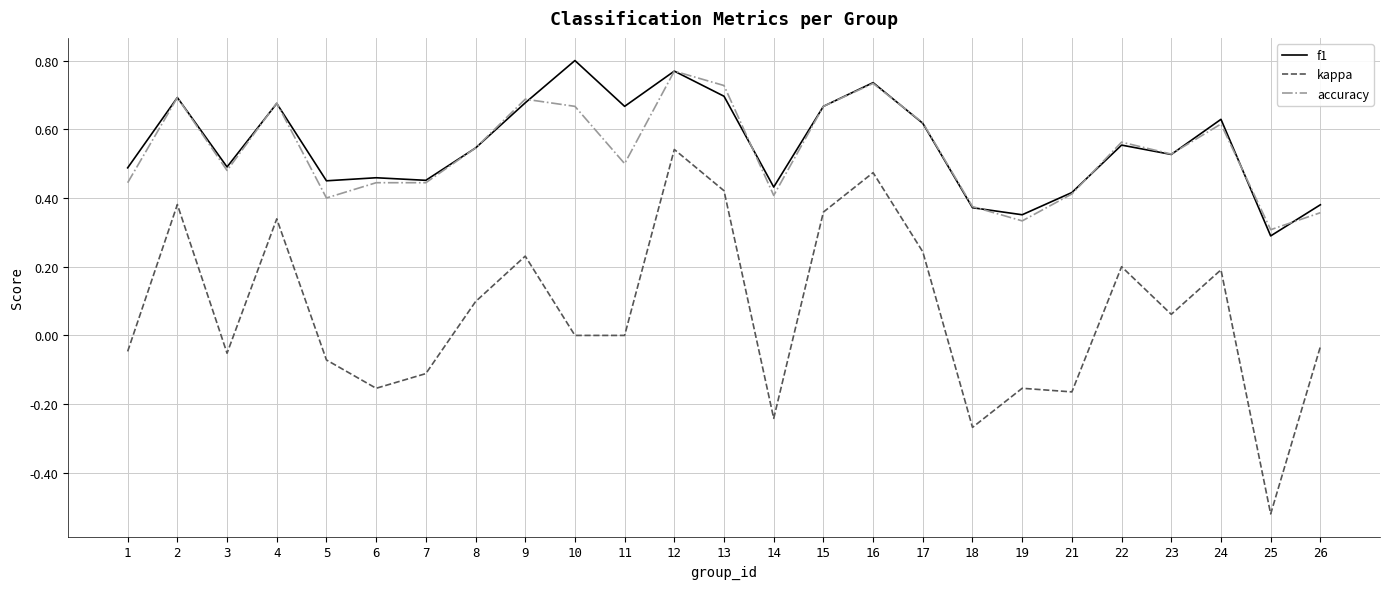

Which series has the largest range (max minus min)?

kappa